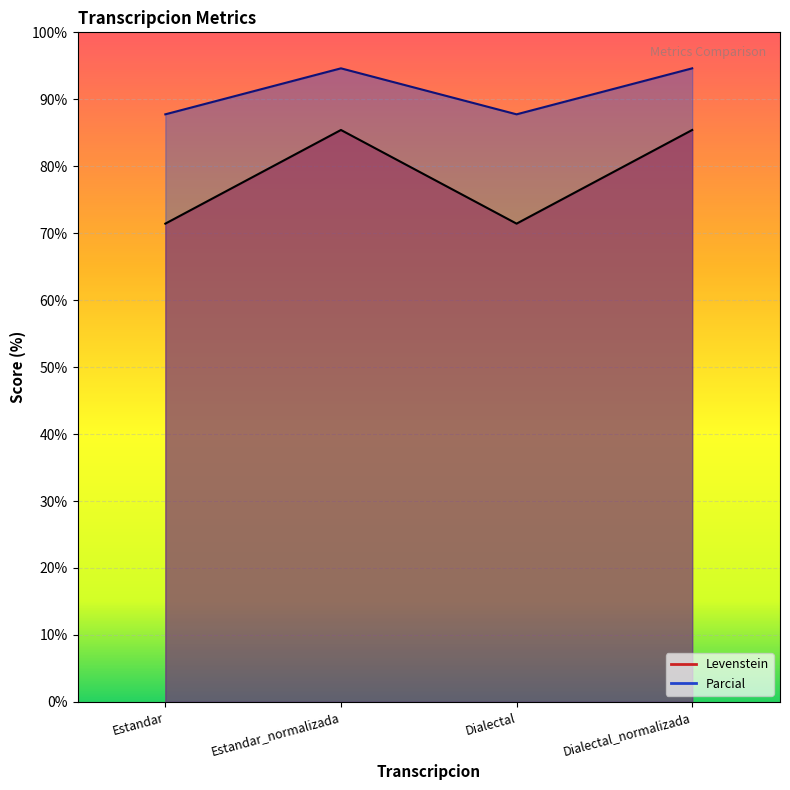

What is the difference between the second highest and second lowest values in the Levenstein series?

14.0